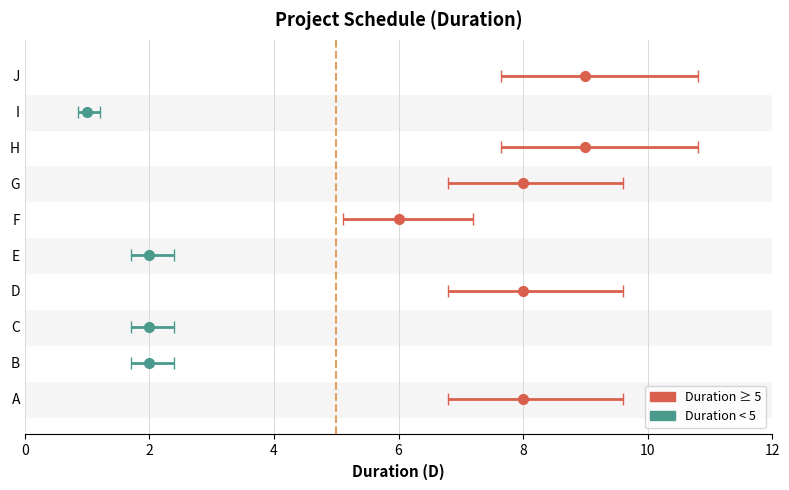

What is the value of the high bar at the 5th from the left?

2